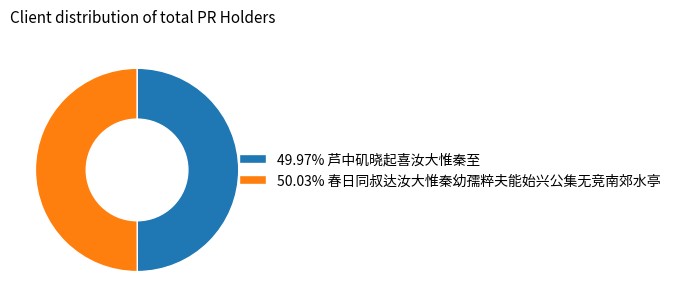

Approximately how many times larger is the value at 50.03% 春日同叔达汝大惟秦幼孺粹夫能始兴公集无竞南郊水亭 compared to 49.97% 芦中矶晓起喜汝大惟秦至?

1.0